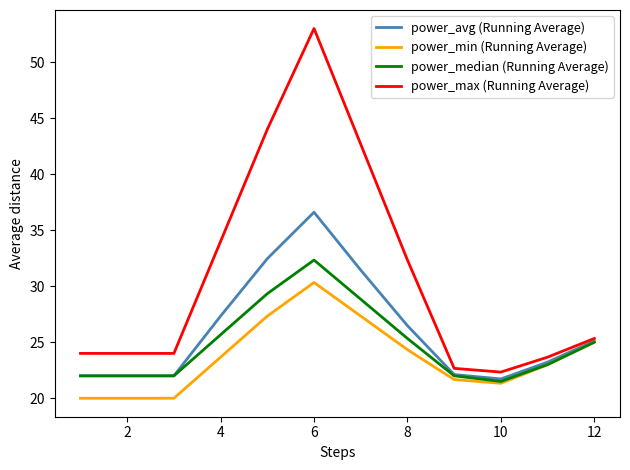

Which series has the largest range (max minus min)?

power_max (Running Average)